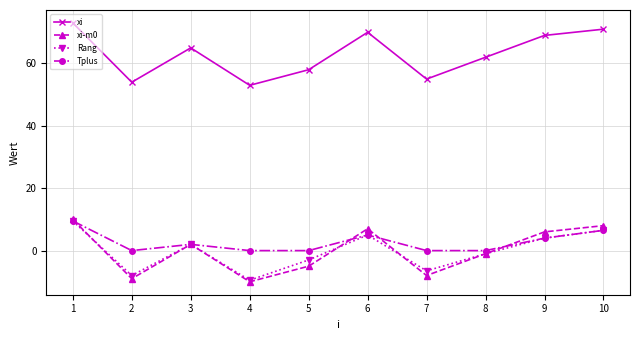

True or false: xi and xi-m0 intersect in this chart.

False